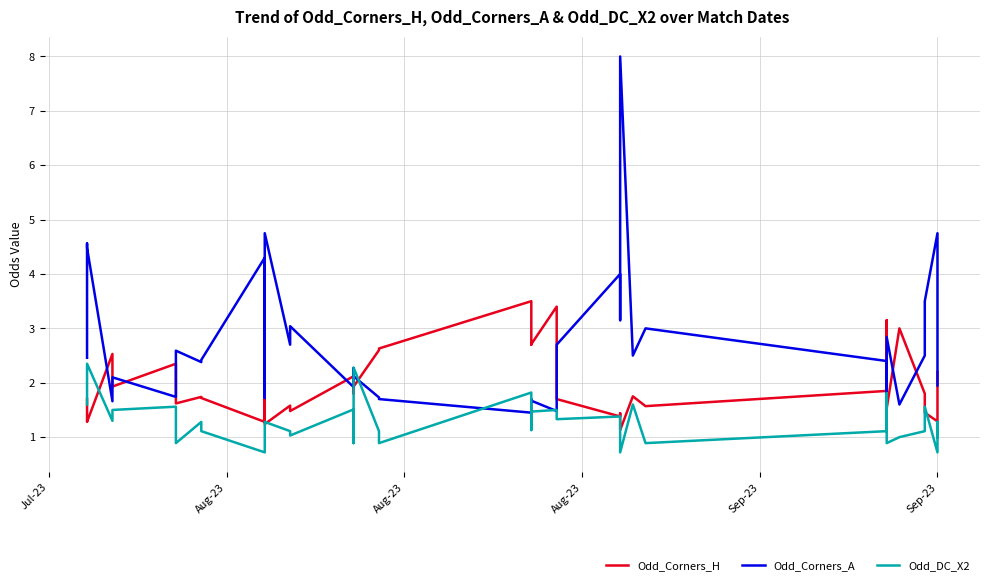

What is the sum of all Odd_Corners_H values?

78.6